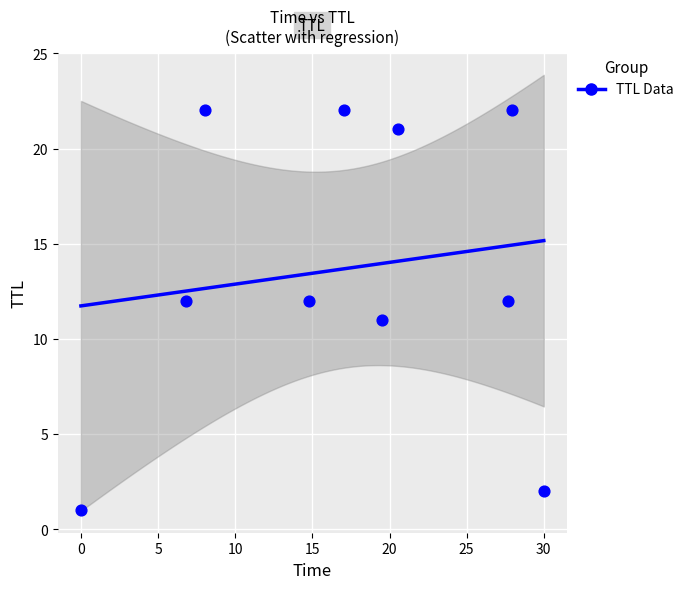

What is the range of Y values (max minus min)?

21